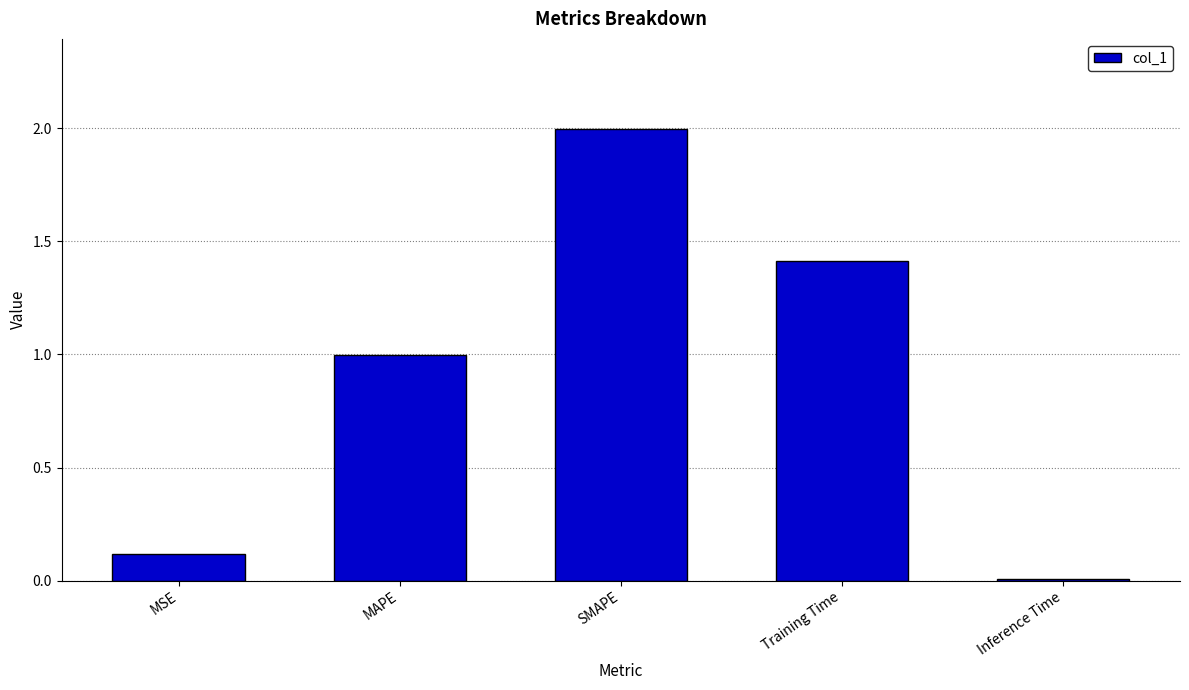

Which has a higher value, Inference Time or SMAPE?

SMAPE